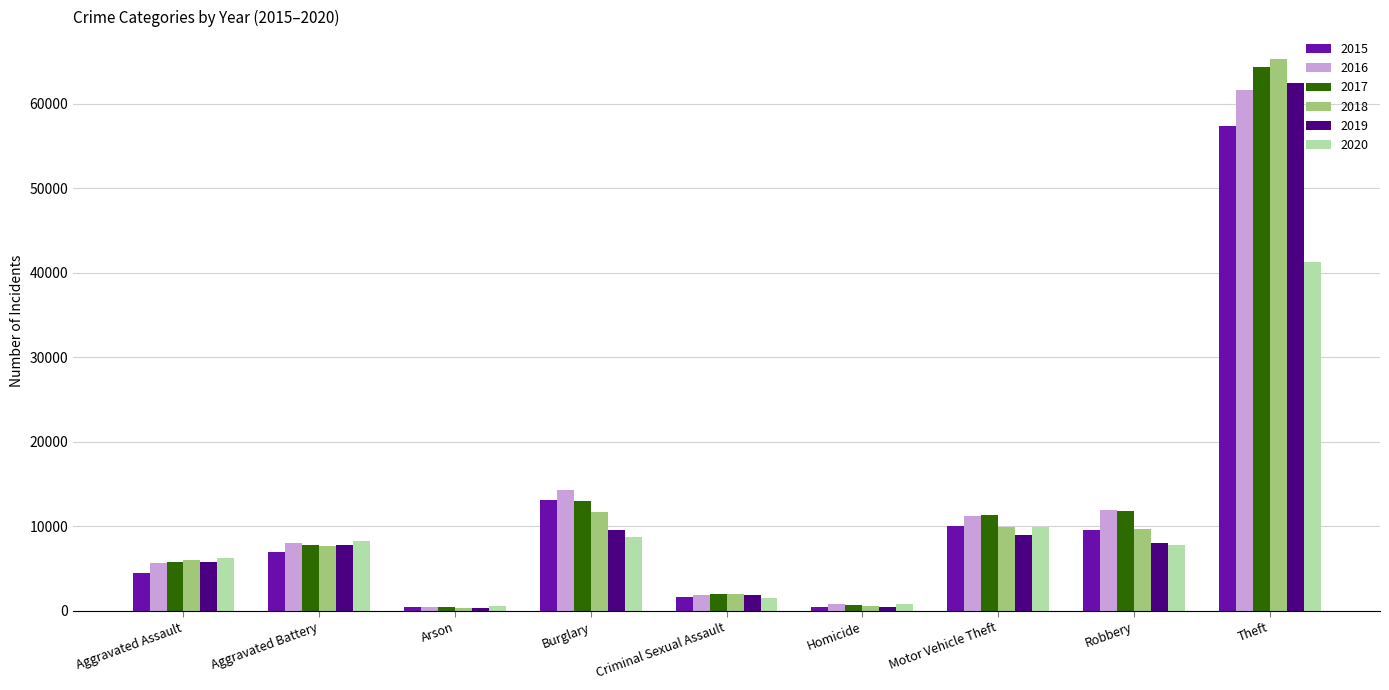

What is the maximum value shown in the chart?

65289